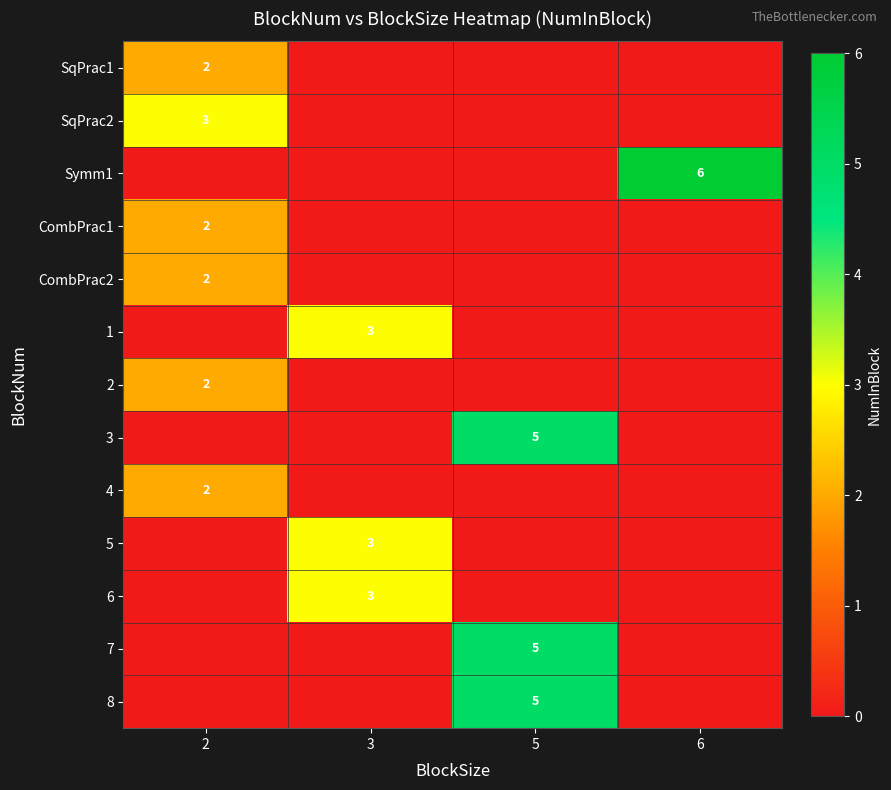

At which category is the sum across all series the highest?

5